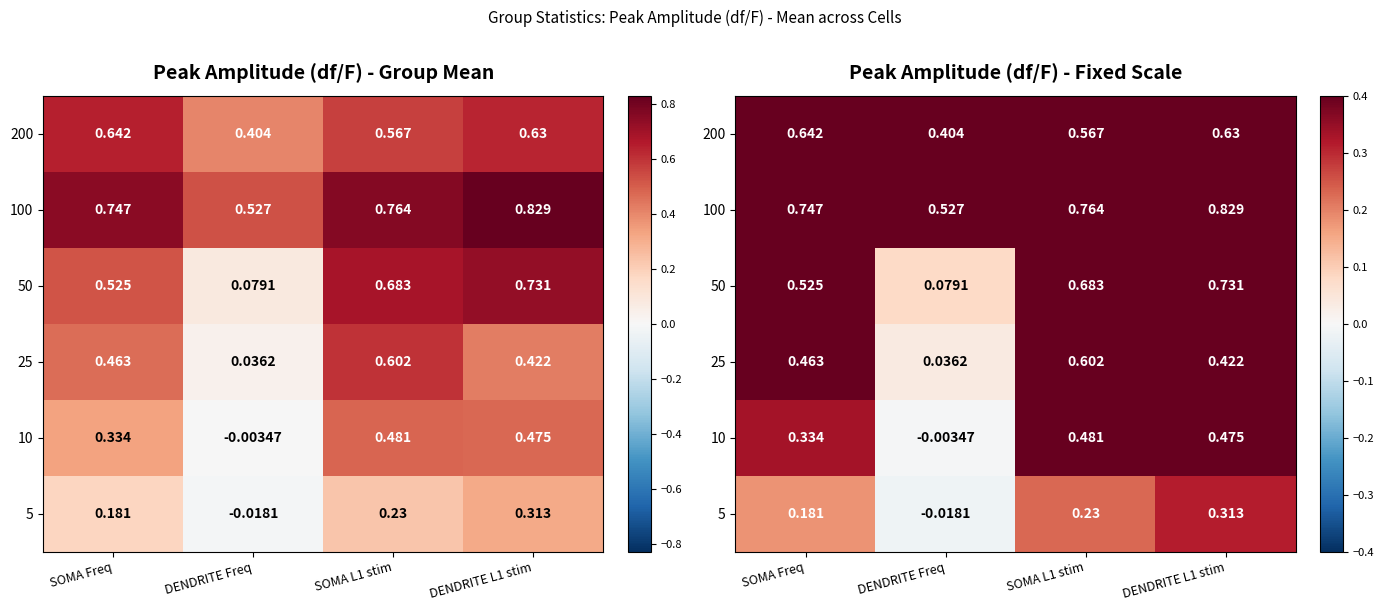

Rank the categories by 100 value from highest to lowest.

DENDRITE L1 stim, SOMA L1 stim, SOMA Freq, DENDRITE Freq